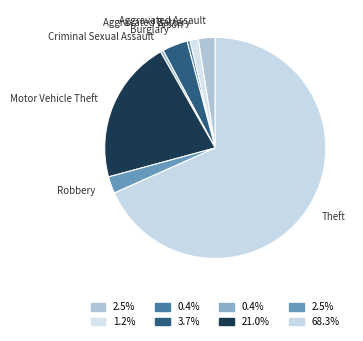

Count the number of slices in the pie.

8